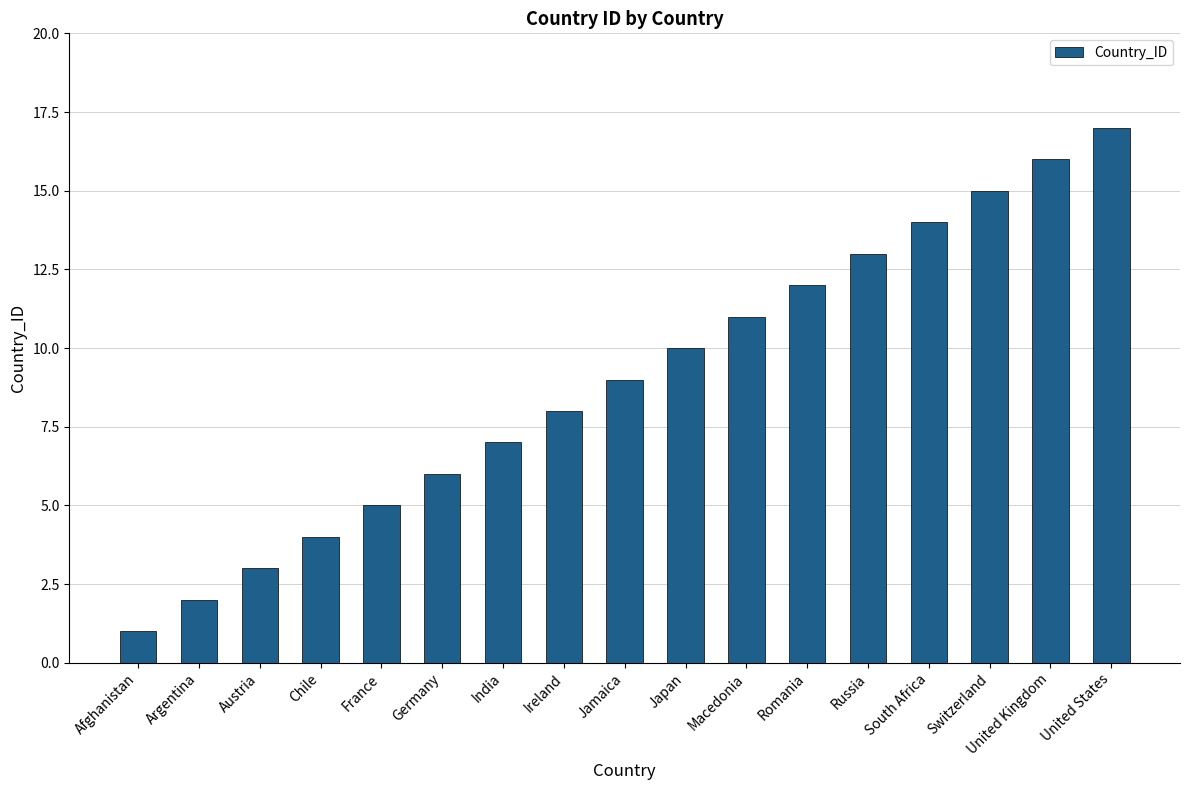

The value at Russia is 13. True or false?

True